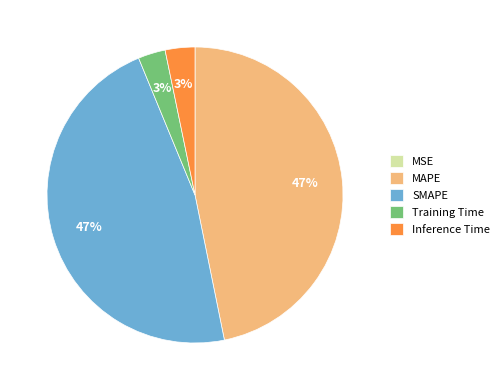

True or false: Inference Time accounts for 3% of the total.

True